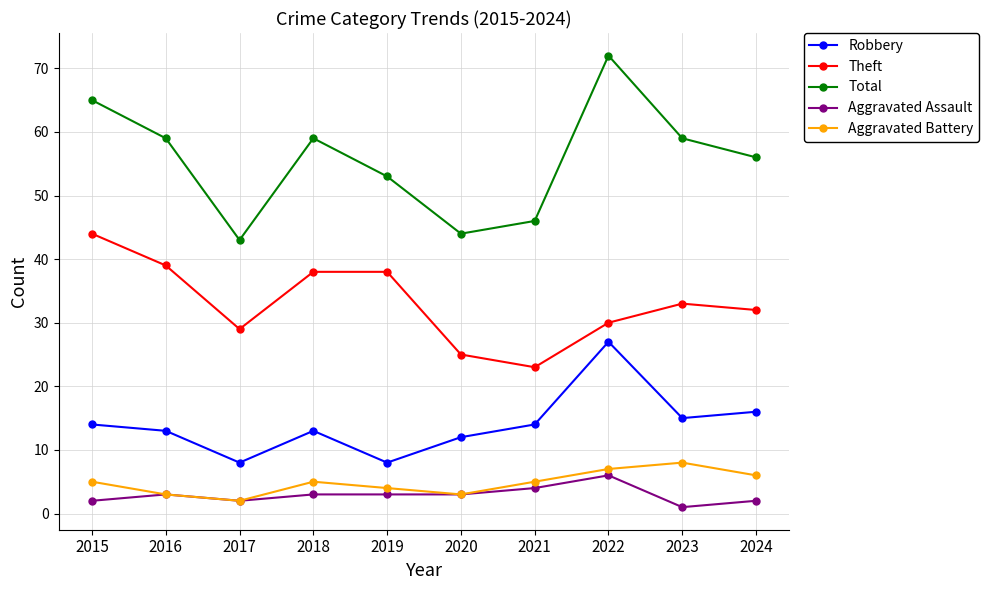

Rank the series at 2022 from lowest to highest value.

Aggravated Assault, Aggravated Battery, Robbery, Theft, Total